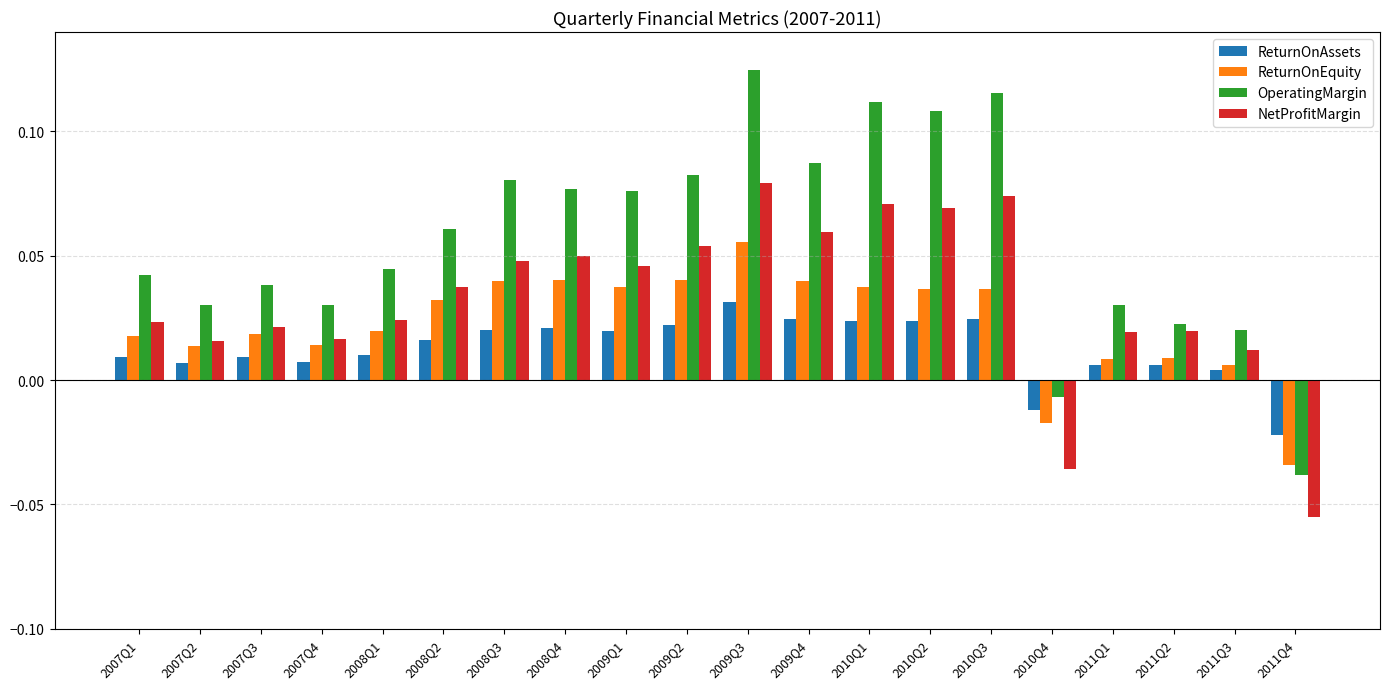

What position from the left is 2011Q4?

20